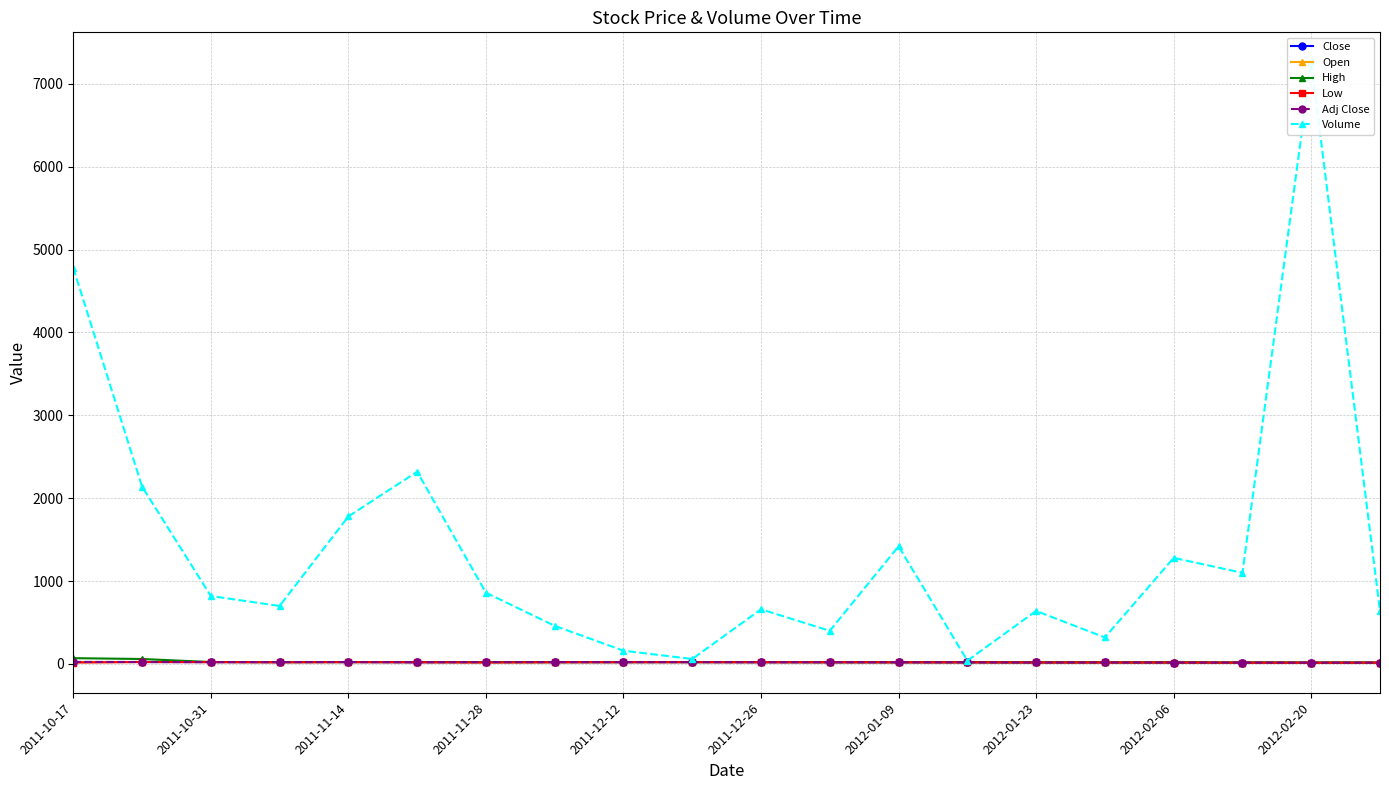

Is the value of Close at 2011-11-28 greater than the value of Open at 17?

Yes